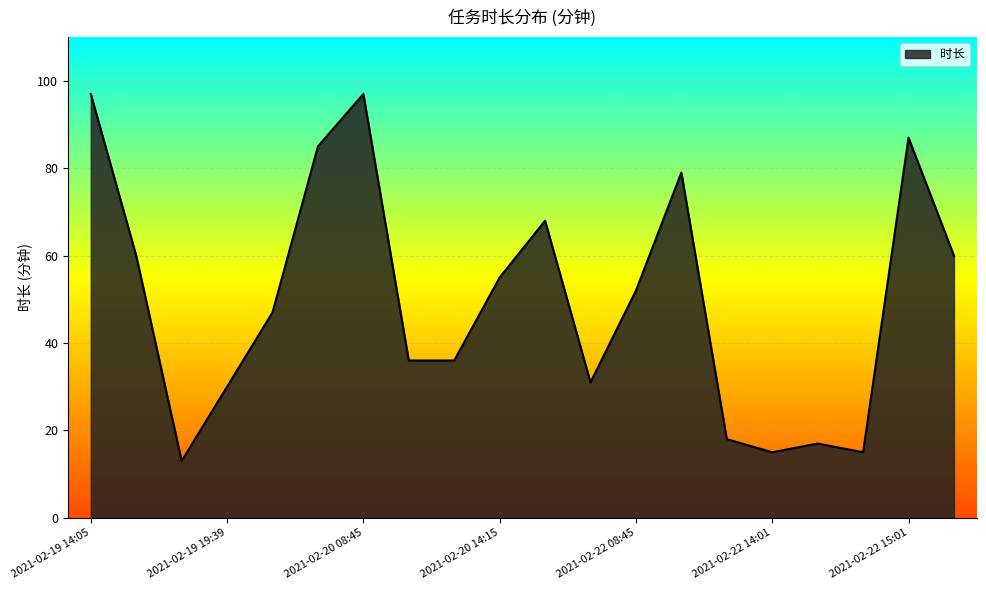

What is the difference between the maximum and minimum values?

84